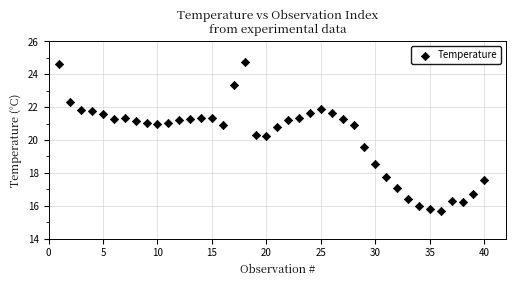

What is the range of X values (max minus min)?

39.0